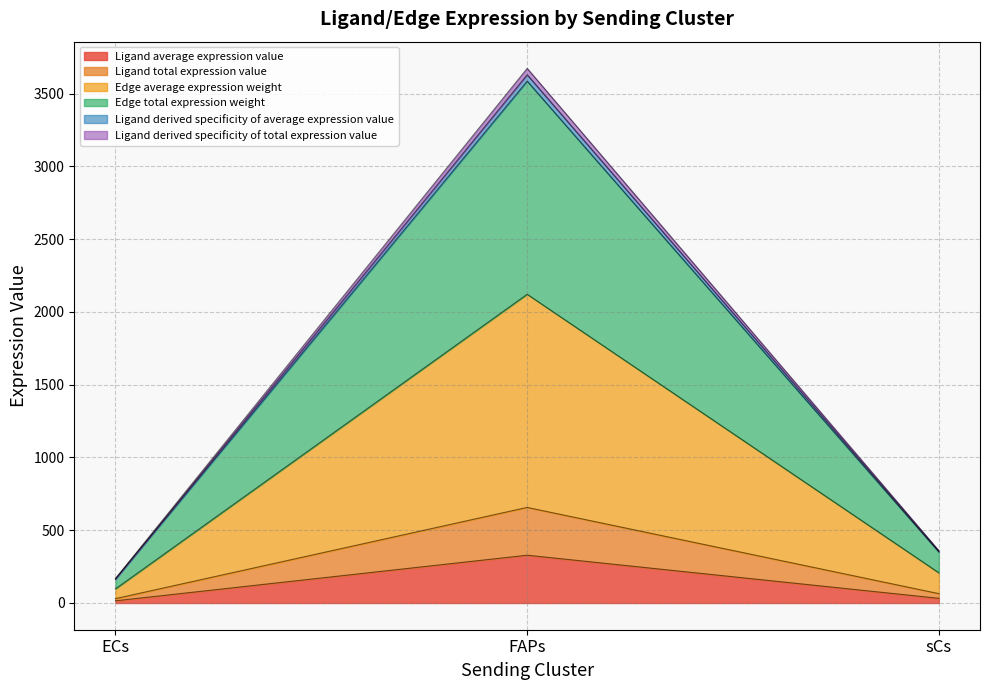

List the labels in order of Ligand total expression value value, largest first.

FAPs, sCs, ECs